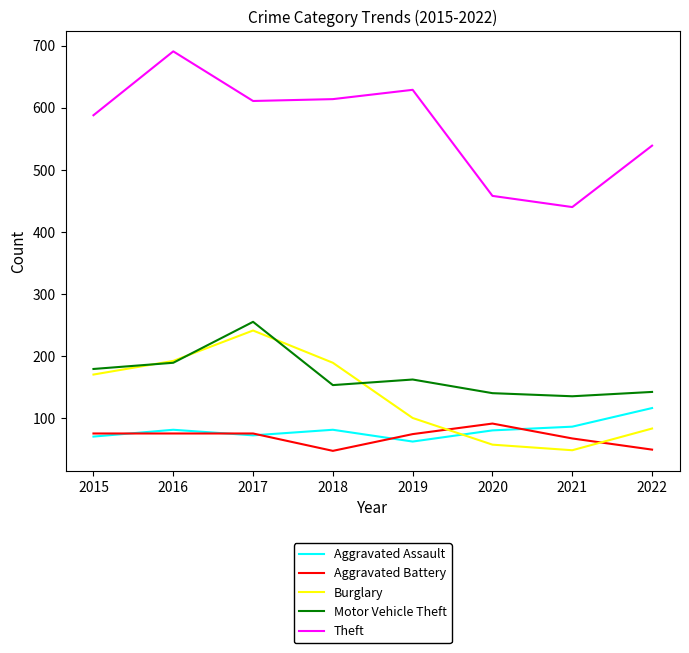

What is the greatest value displayed?

691